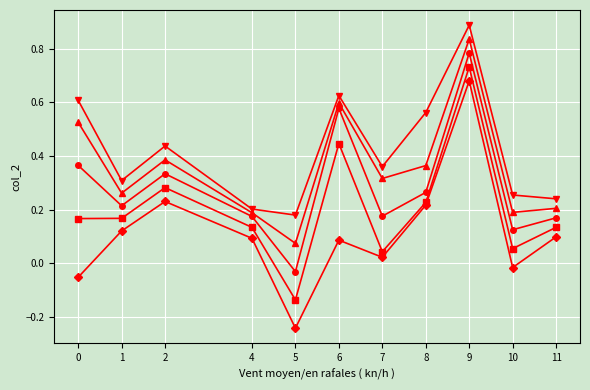

What is the maximum value shown in the chart?

0.9